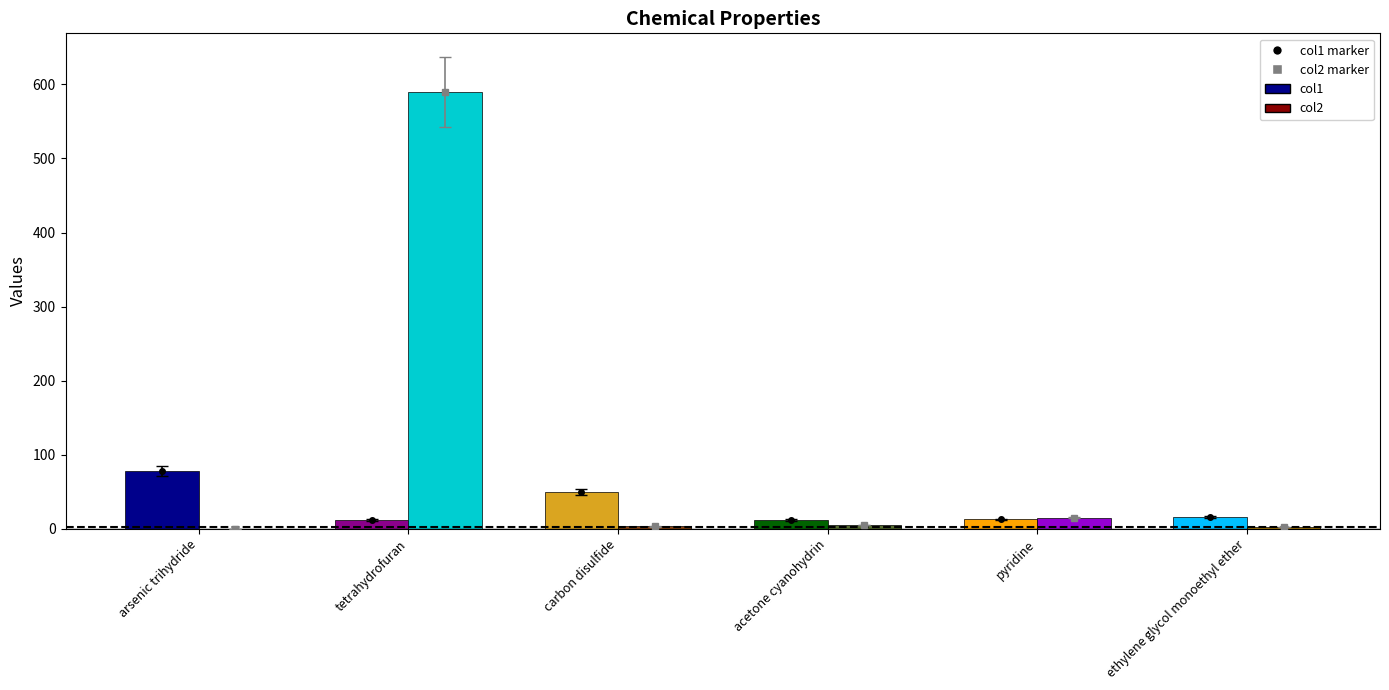

At which category is the sum across all series the highest?

tetrahydrofuran